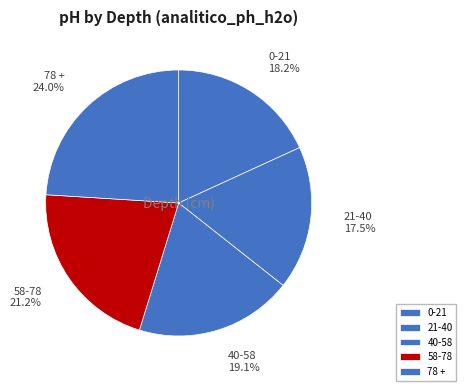

What is the ratio of the value at 58-78 to the value at 0-21?

1.2